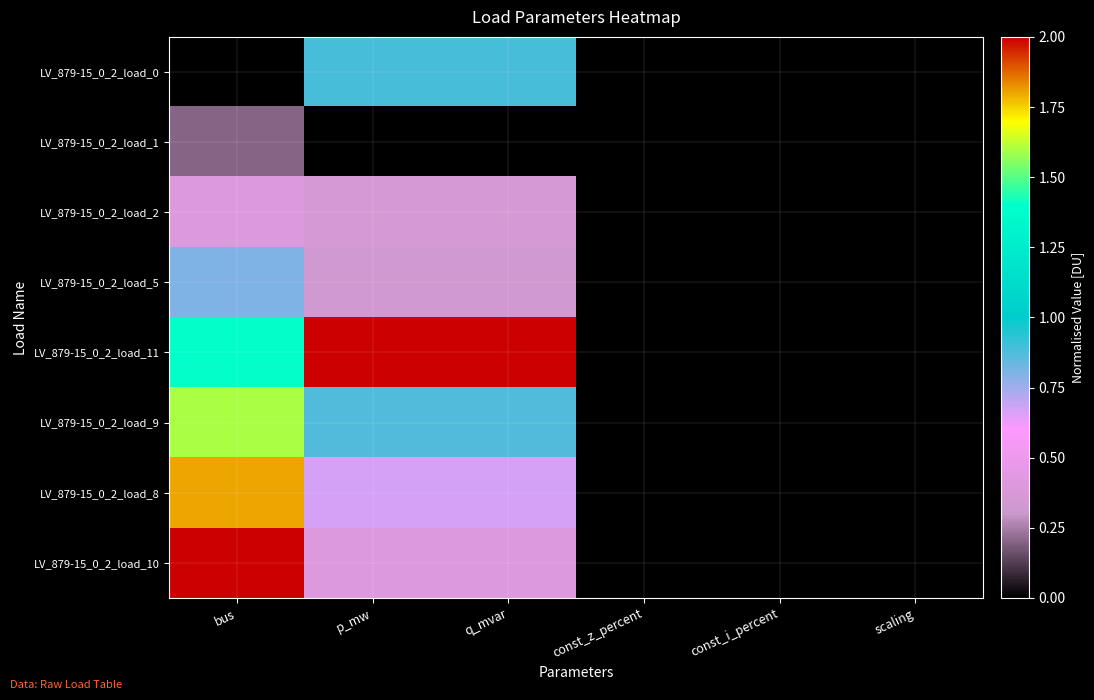

Reading left to right, what are all the values shown in this chart?

LV_879-15_0_2_load_0: bus=0.0	p_mw=0.9	q_mvar=0.9	const_z_percent=0.0	const_i_percent=0.0	scaling=0.0
LV_879-15_0_2_load_1: bus=0.2	p_mw=0.0	q_mvar=0.0	const_z_percent=0.0	const_i_percent=0.0	scaling=0.0
LV_879-15_0_2_load_2: bus=0.4	p_mw=0.4	q_mvar=0.4	const_z_percent=0.0	const_i_percent=0.0	scaling=0.0
LV_879-15_0_2_load_5: bus=0.8	p_mw=0.3	q_mvar=0.3	const_z_percent=0.0	const_i_percent=0.0	scaling=0.0
LV_879-15_0_2_load_11: bus=1.4	p_mw=2.0	q_mvar=2.0	const_z_percent=0.0	const_i_percent=0.0	scaling=0.0
LV_879-15_0_2_load_9: bus=1.6	p_mw=0.9	q_mvar=0.9	const_z_percent=0.0	const_i_percent=0.0	scaling=0.0
LV_879-15_0_2_load_8: bus=1.8	p_mw=0.7	q_mvar=0.7	const_z_percent=0.0	const_i_percent=0.0	scaling=0.0
LV_879-15_0_2_load_10: bus=2.0	p_mw=0.4	q_mvar=0.4	const_z_percent=0.0	const_i_percent=0.0	scaling=0.0